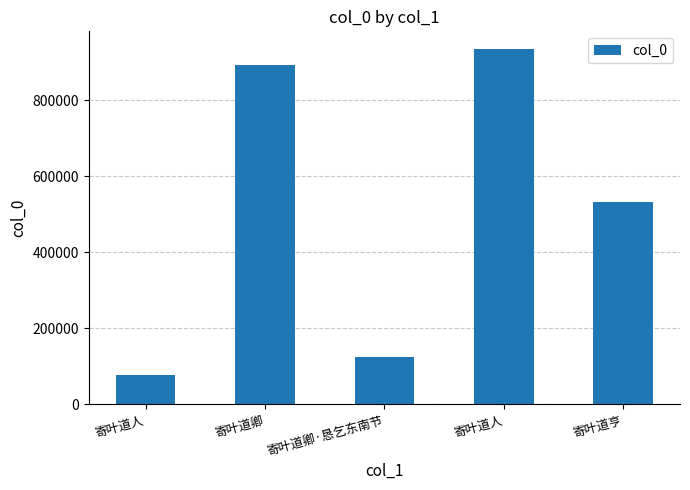

Does the chart contain any negative values?

No